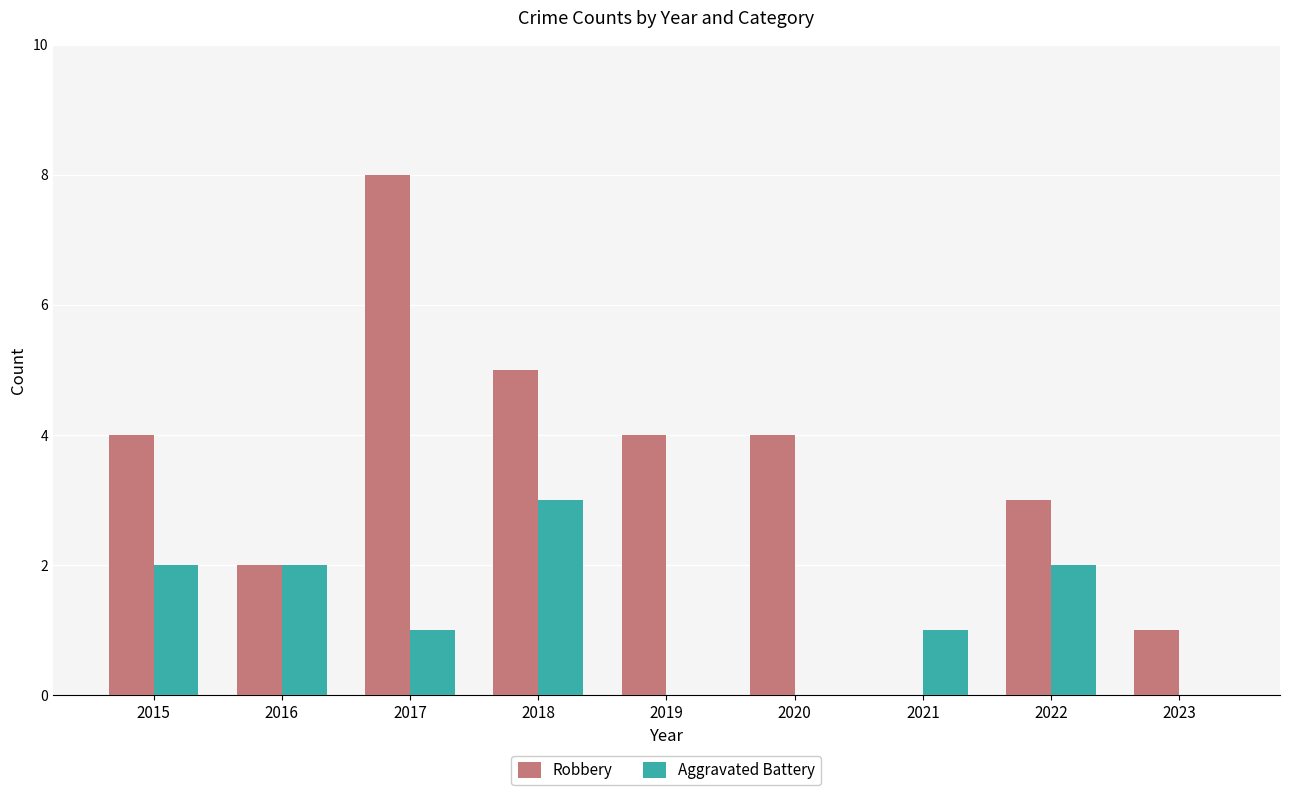

Which category has the highest value across all series?

2017